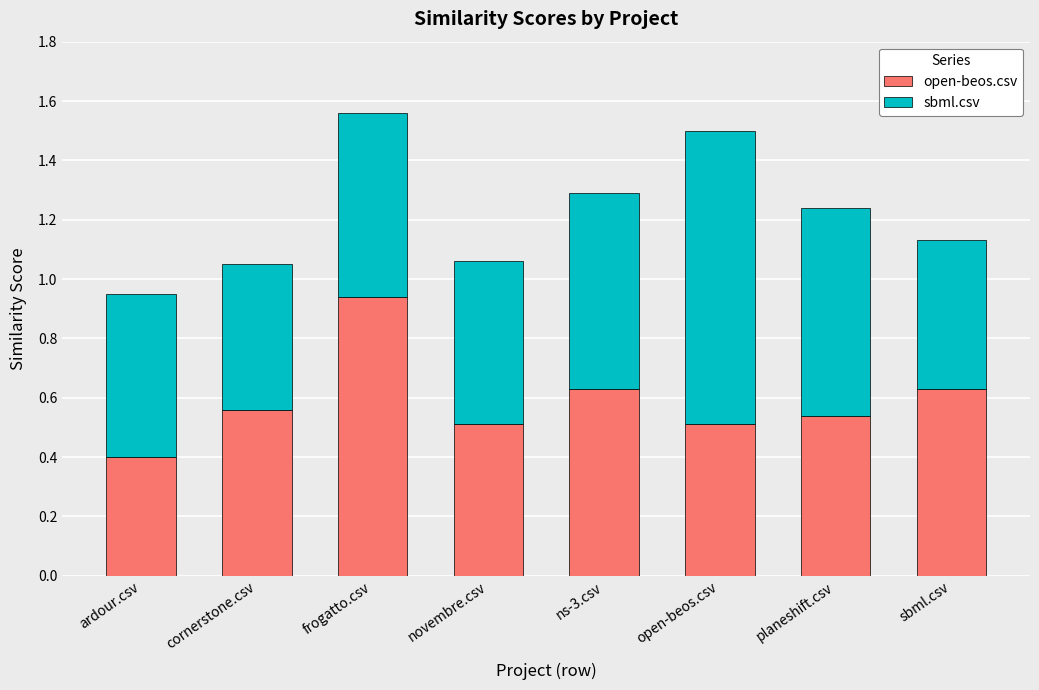

What is the sum of all open-beos.csv values?

4.7